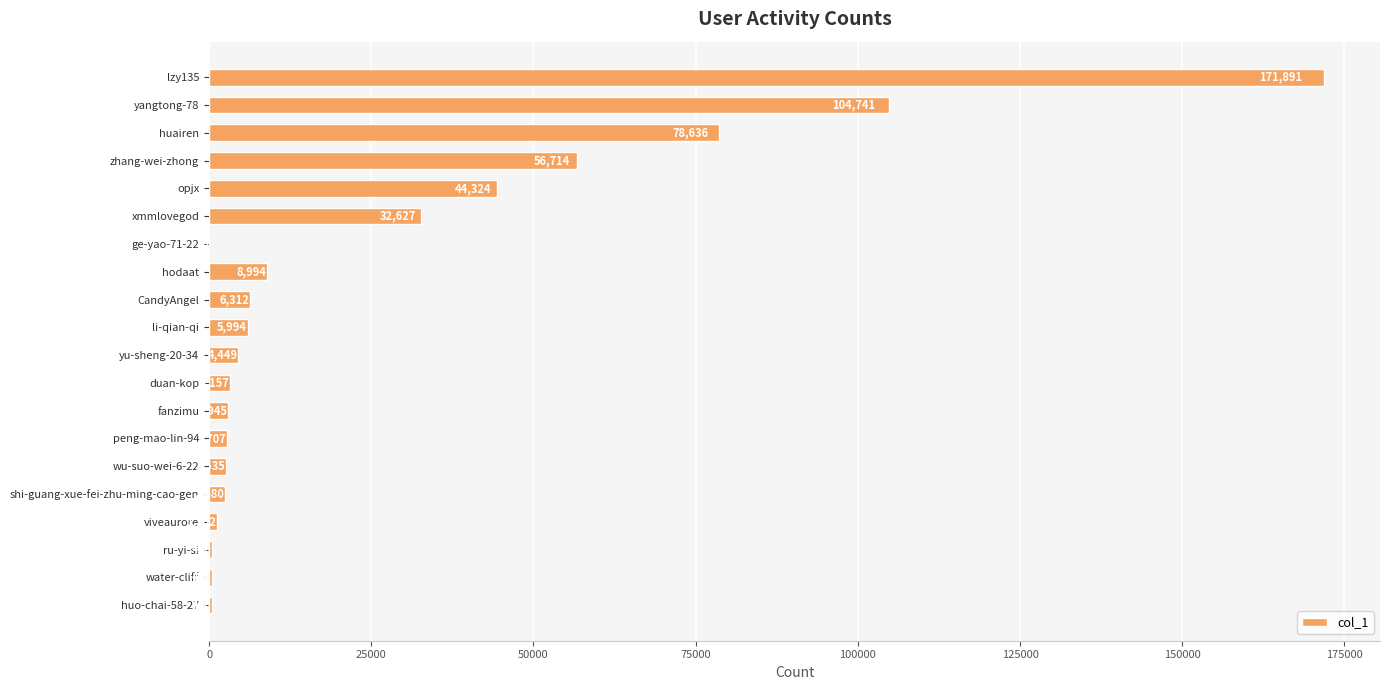

Approximately how many times larger is the value at huairen compared to viveaurore?

68.3